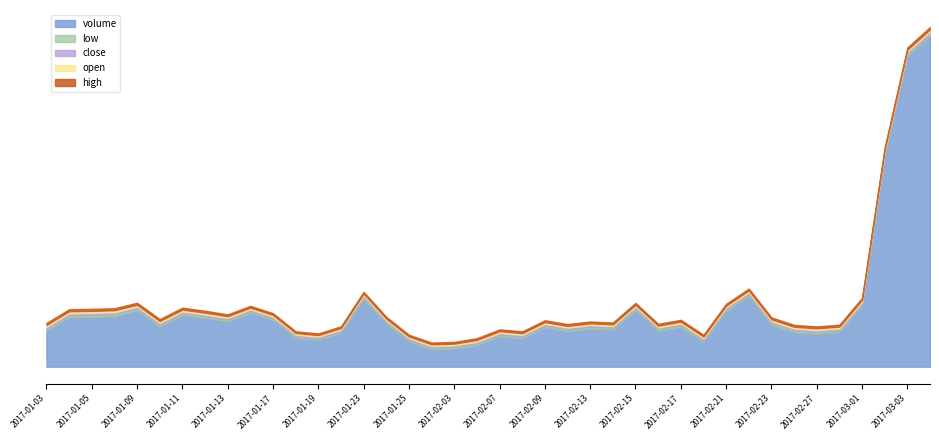

Reading left to right, list all the values displayed in this chart.

volume: 1044460.0	1442820.0	1452451.0	1473544.0	1641191.0	1165841.0	1503036.0	1419894.0	1318092.0	1578492.0	1366356.0	836800.0	777502.0	983863.0	1985133.0	1253383.0	731896.0	501175.0	521281.0	628221.0	884362.0	825473.0	1147138.0	1034960.0	1111015.0	1078635.0	1650954.0	1039665.0	1156802.0	721164.0	1623478.0	2063619.0	1222178.0	1002394.0	956478.0	1006344.0	1789883.0	6178238.0	9079588.0	9667523.0
high: 17.7	17.9	18.0	17.9	17.3	17.2	17.1	16.5	16.1	15.7	15.2	15.0	15.1	15.0	16.0	15.6	15.4	15.3	15.5	15.5	15.7	15.7	16.0	15.8	16.1	16.0	16.6	16.2	16.3	16.1	16.4	16.9	16.6	16.6	16.7	16.8	17.3	18.4	19.7	20.9
close: 17.7	17.9	17.9	17.4	17.0	17.0	16.3	15.9	15.7	14.7	15.0	14.7	14.6	14.9	15.6	15.2	15.2	15.3	15.2	15.4	15.5	15.7	15.9	15.8	15.8	16.0	16.1	16.1	16.0	16.1	16.3	16.5	16.5	16.5	16.6	16.6	16.7	18.4	19.0	20.9
open: 17.7	17.7	17.9	17.9	17.3	17.0	17.0	16.3	15.9	15.5	14.7	15.0	14.5	14.6	14.9	15.5	15.1	15.3	15.4	15.5	15.4	15.6	15.7	15.8	15.6	15.8	16.0	16.0	16.1	15.7	16.1	16.3	16.4	16.5	16.5	16.6	16.5	17.1	18.8	18.4
low: 17.5	17.7	17.8	17.4	16.7	16.7	16.3	15.8	15.6	14.2	14.2	14.7	14.5	14.6	14.9	15.1	15.0	15.2	15.2	15.2	15.3	15.4	15.6	15.6	15.6	15.8	15.9	15.8	15.8	15.7	15.9	16.3	16.4	16.3	16.4	16.5	16.4	16.7	18.0	18.1